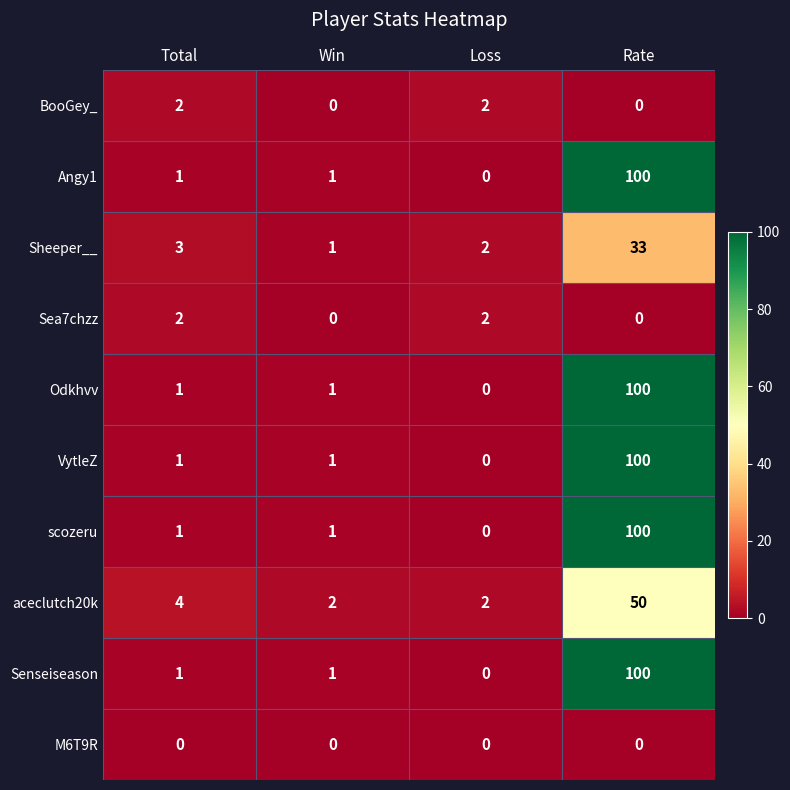

What is the difference between the highest and lowest values at Rate?

100